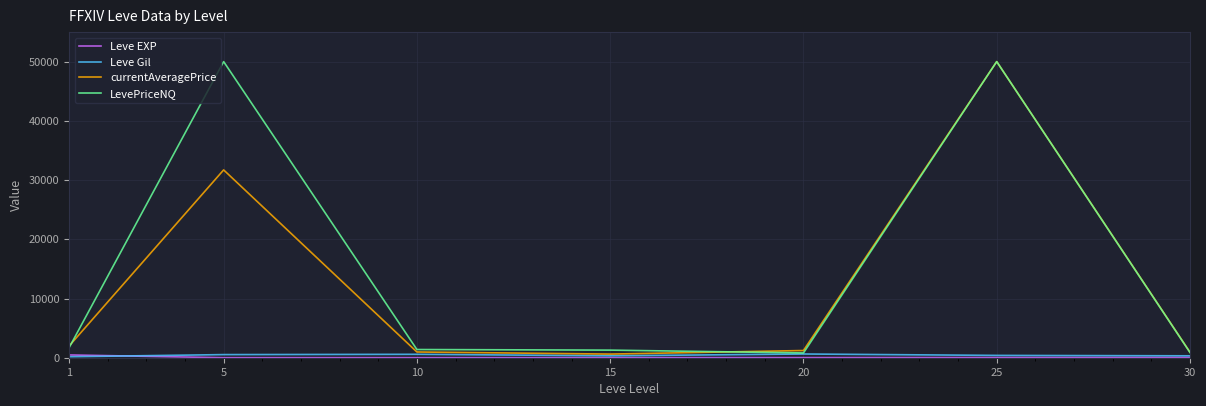

At which category does LevePriceNQ reach its first local peak?

5